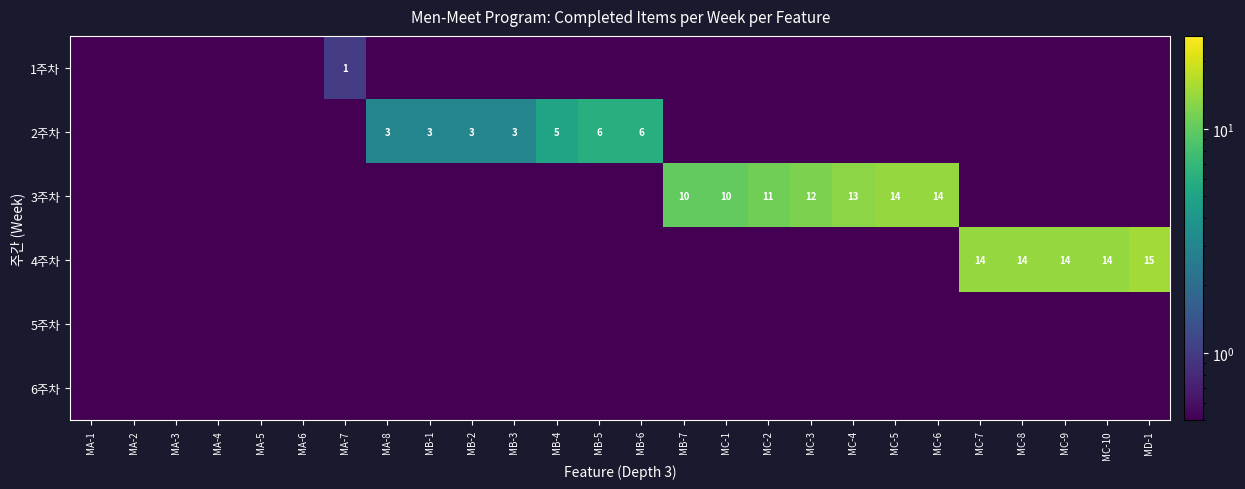

What is the difference between the 2주차 values at MA-2 and MB-4?

4.9